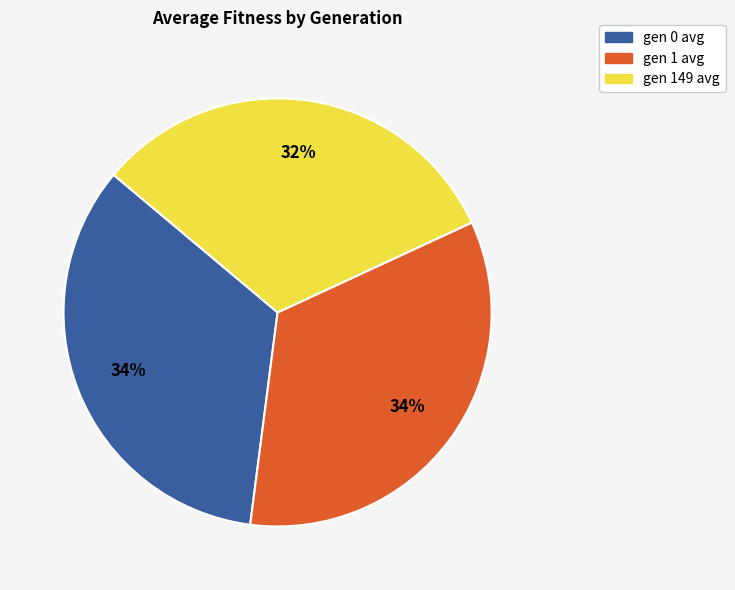

To the nearest percent, what is the combined percentage of gen 149 avg and gen 1 avg?

66%